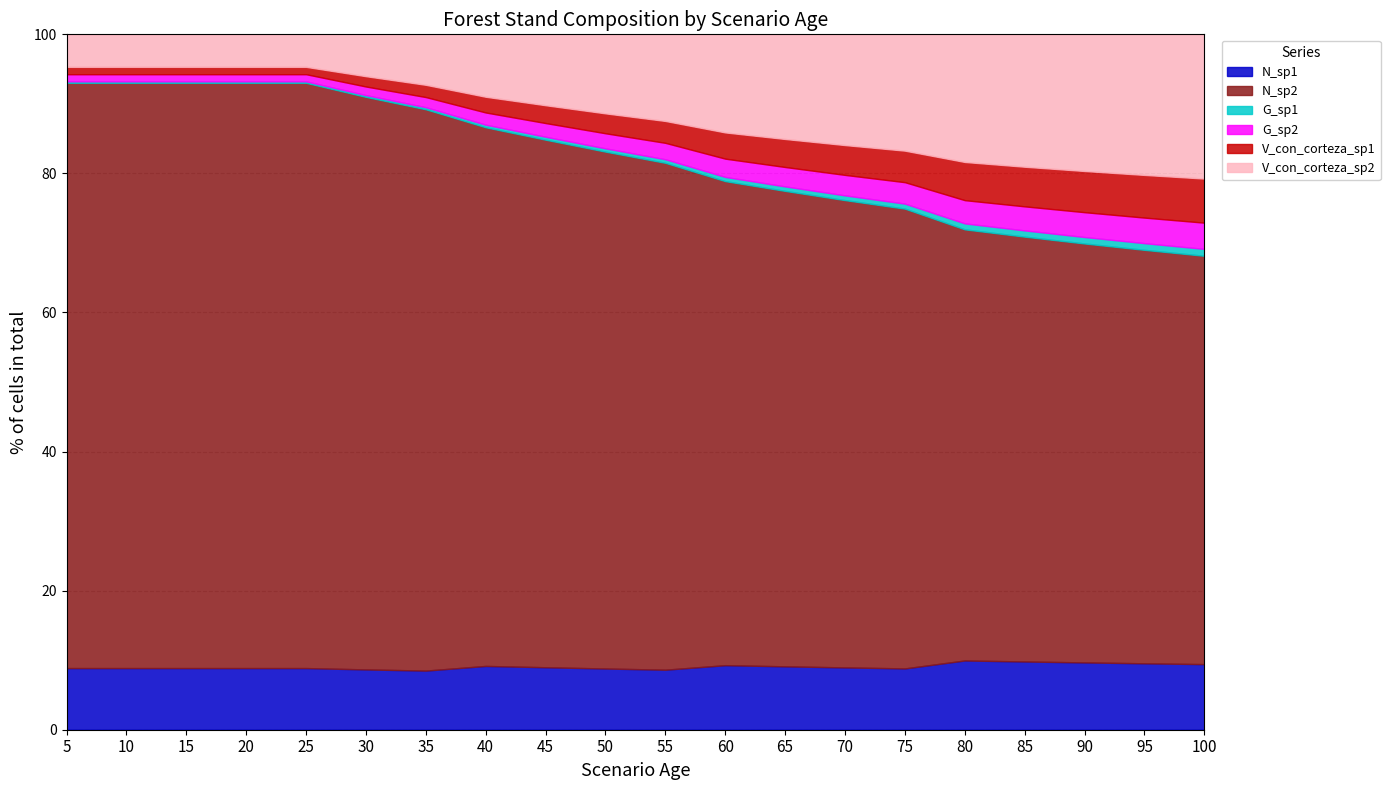

Which series has the largest range (max minus min)?

N_sp2